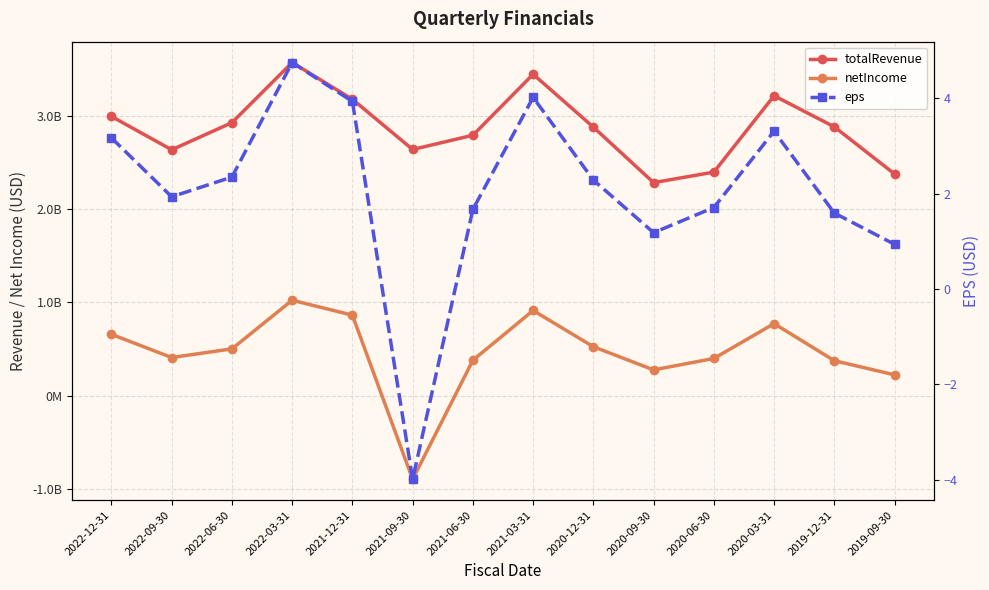

What is the difference between the maximum and minimum values in the eps series?

8.7